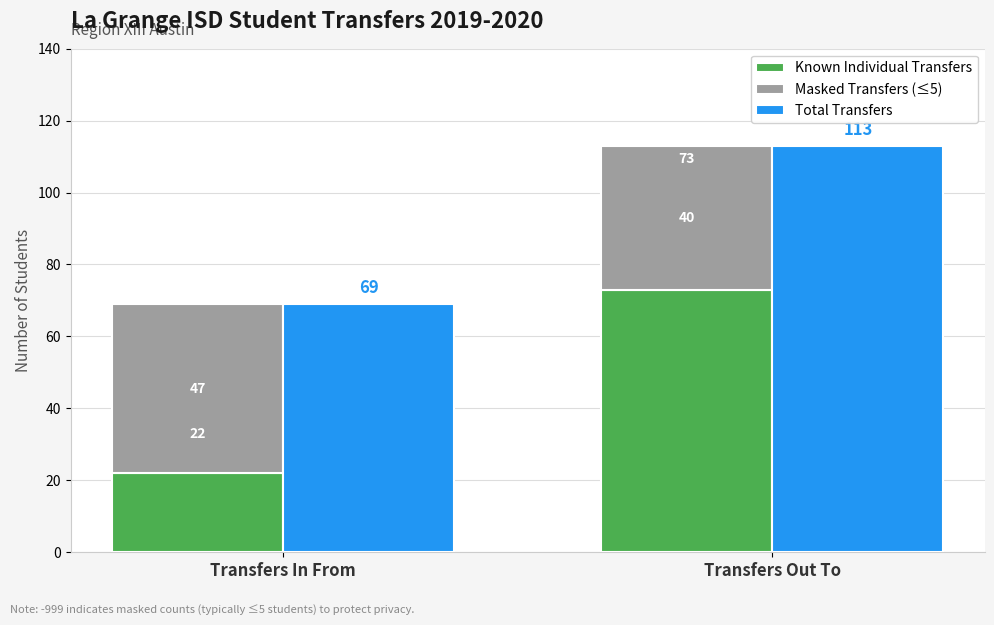

At which category is the sum across all series the highest?

Transfers Out To